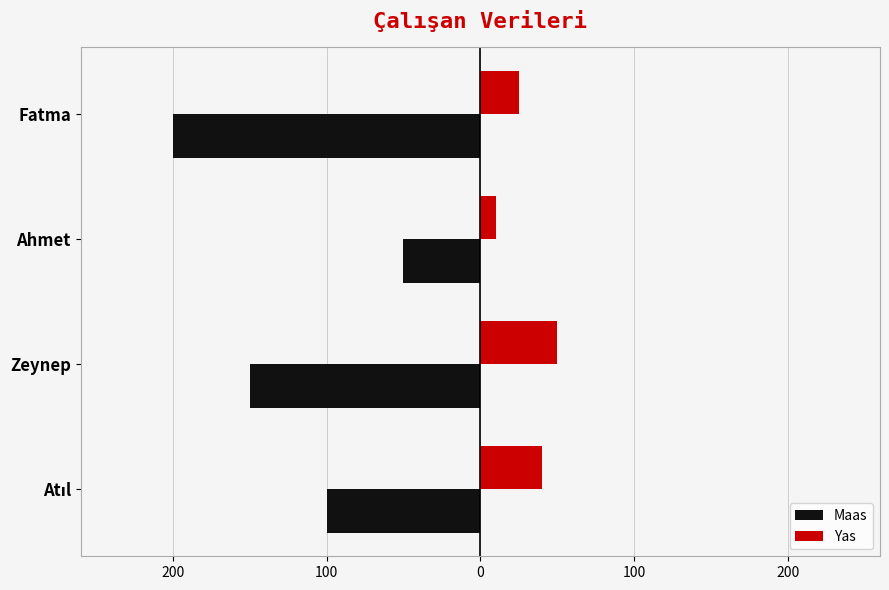

What is the maximum value shown in the chart?

50